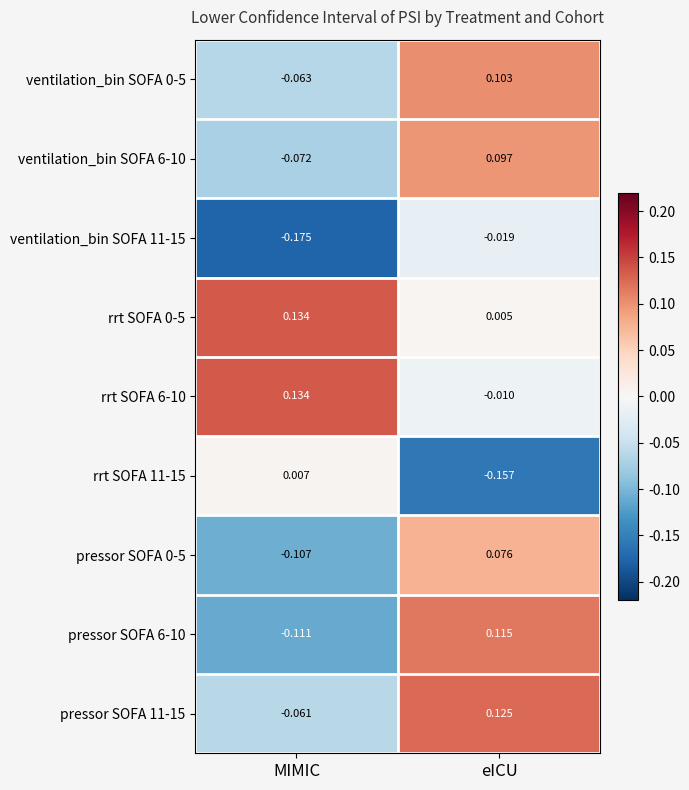

Which label corresponds to the smallest value in the chart?

MIMIC